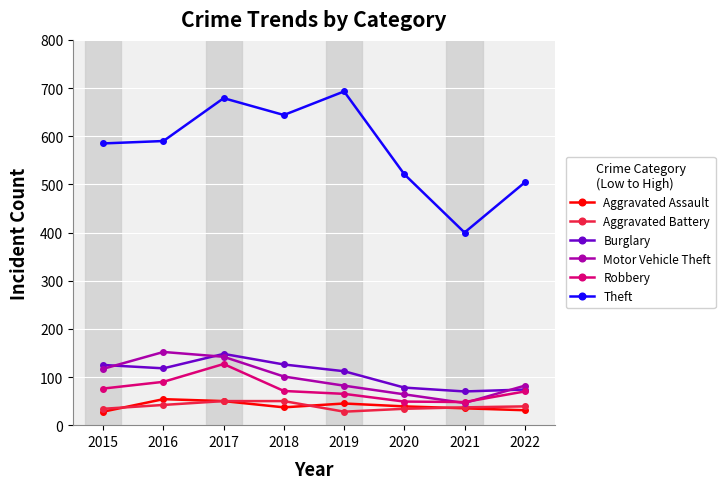

What is the sum of the Motor Vehicle Theft values at 2019 and 2022?

164